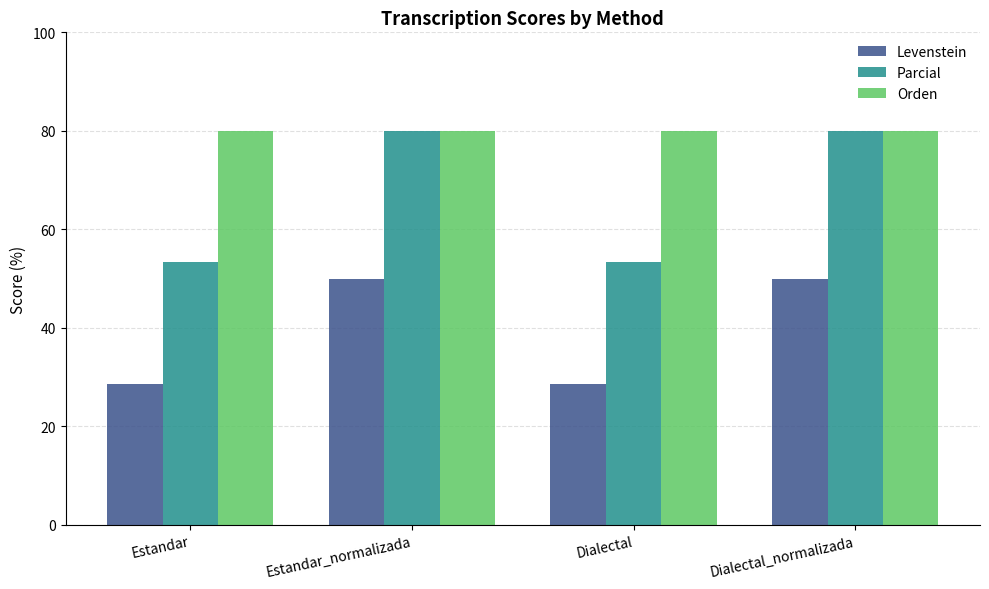

Is the value of Orden at Dialectal_normalizada greater than the value of Parcial at Dialectal?

Yes